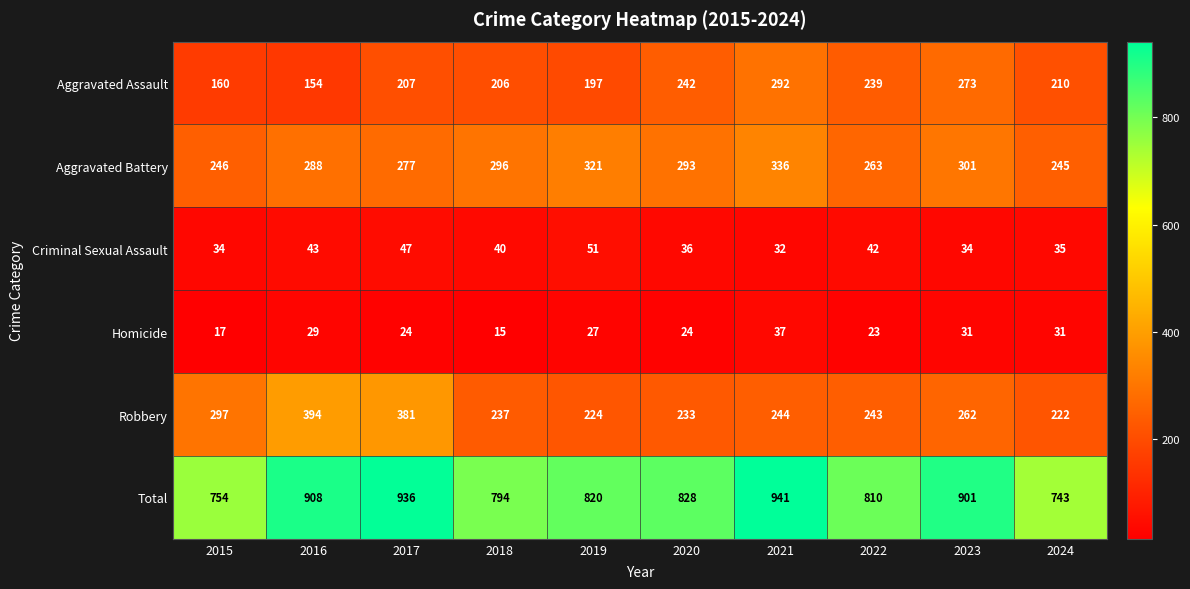

At 2018, list the series in order from smallest to largest.

Homicide, Criminal Sexual Assault, Aggravated Assault, Robbery, Aggravated Battery, Total